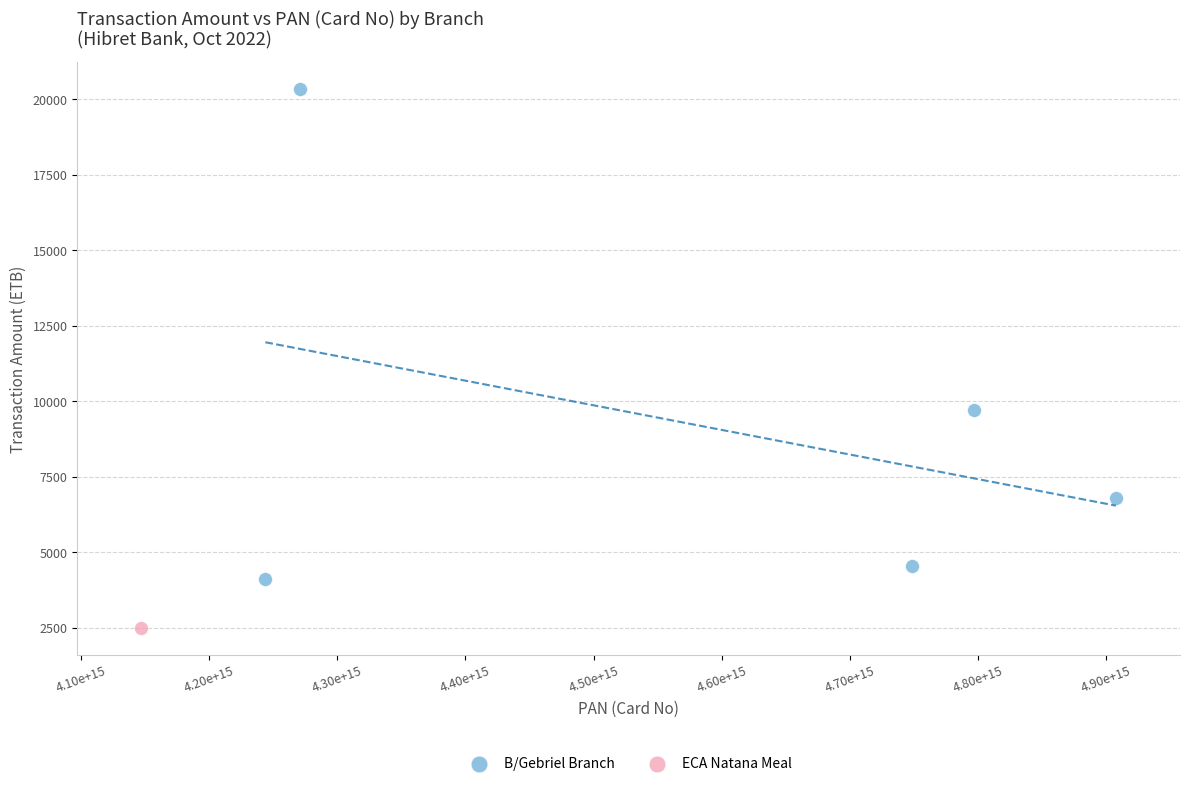

What are all the series names shown in the legend?

B/Gebriel Branch, ECA Natana Meal